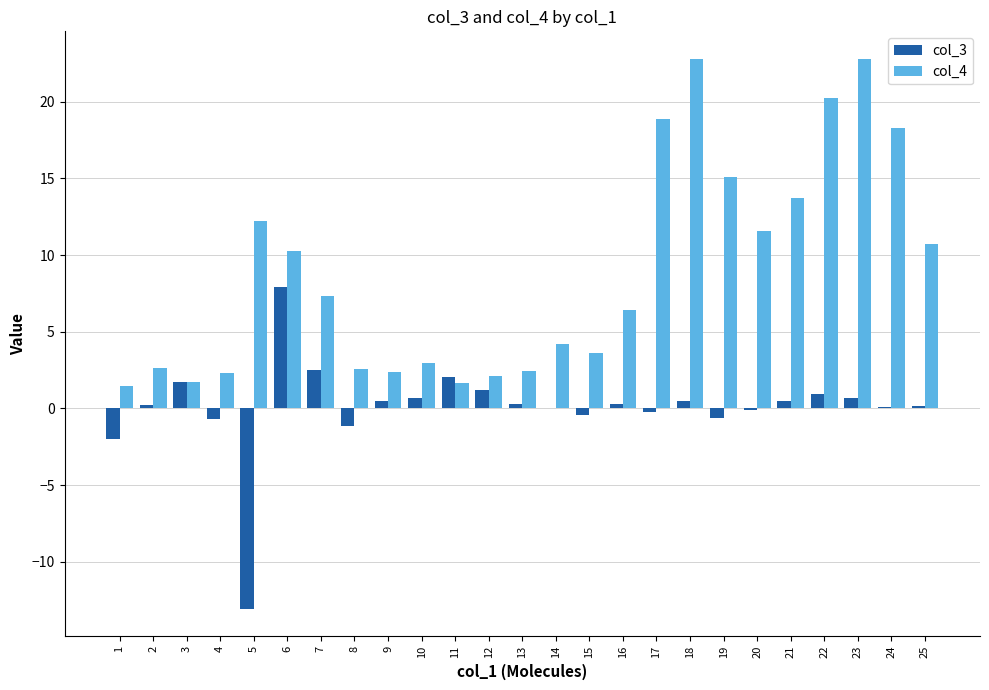

What are all the series names shown in the legend?

col_3, col_4